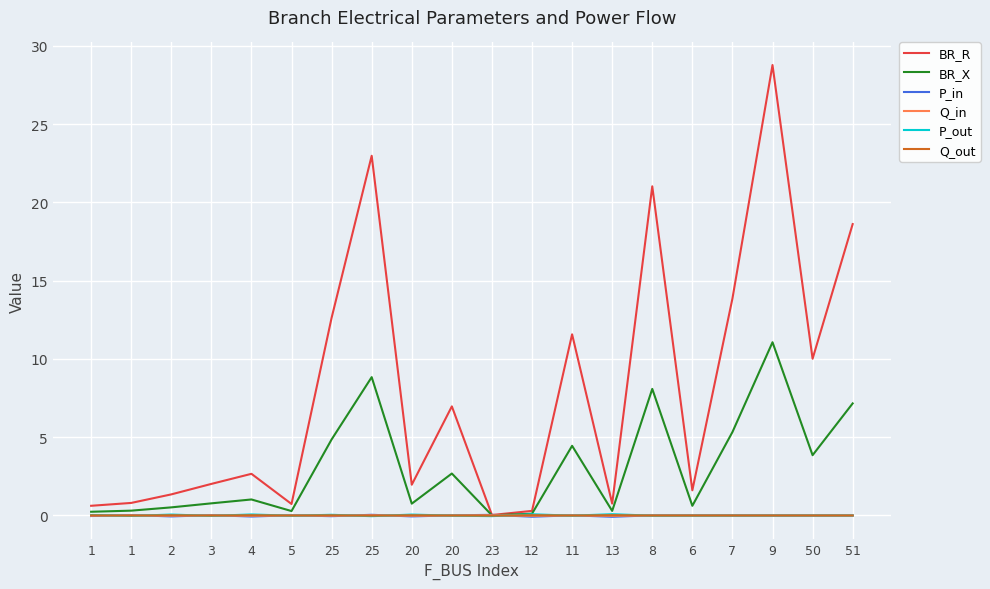

How many categories are shown in the chart?

20